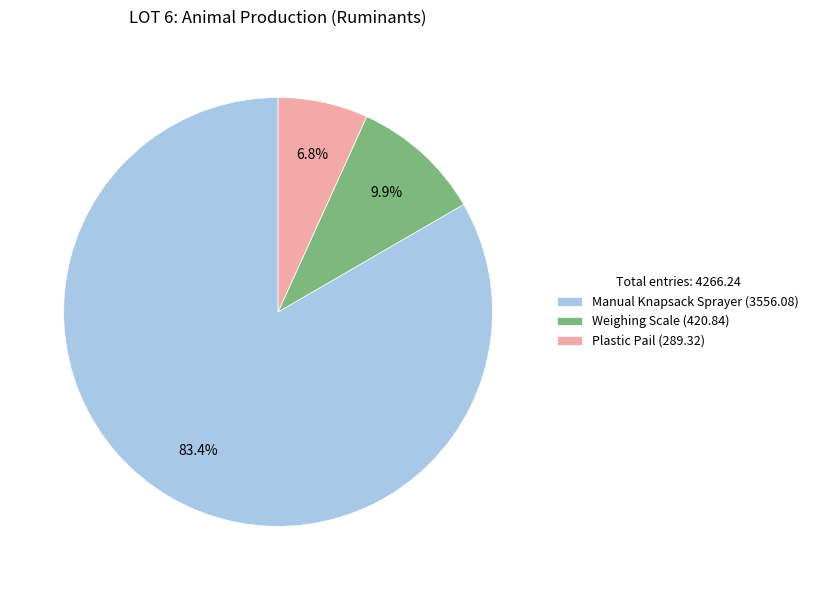

What percentage is the Manual Knapsack Sprayer slice, to the nearest percent?

83%